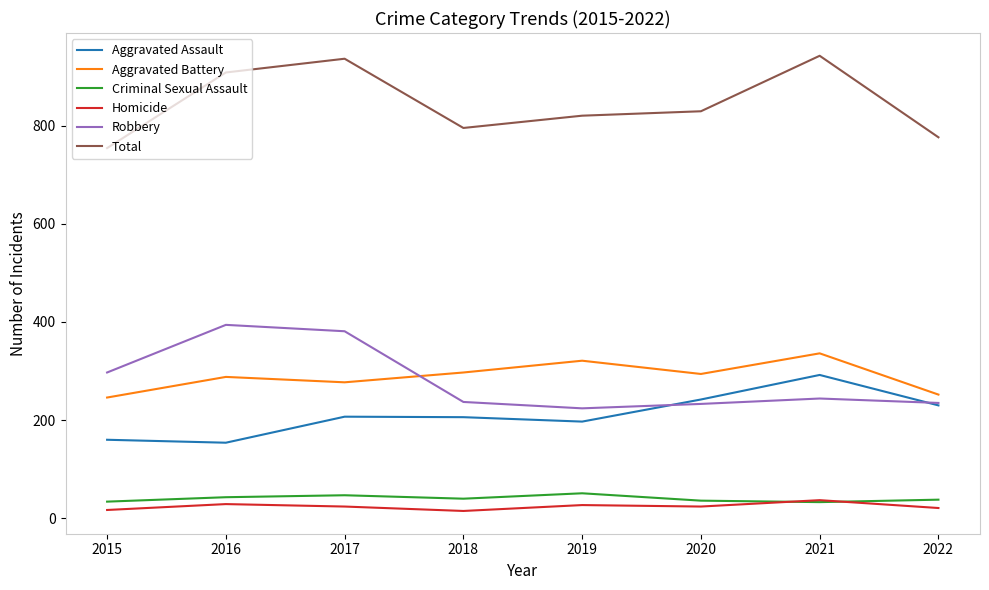

What is the average value of the Aggravated Assault series?

211